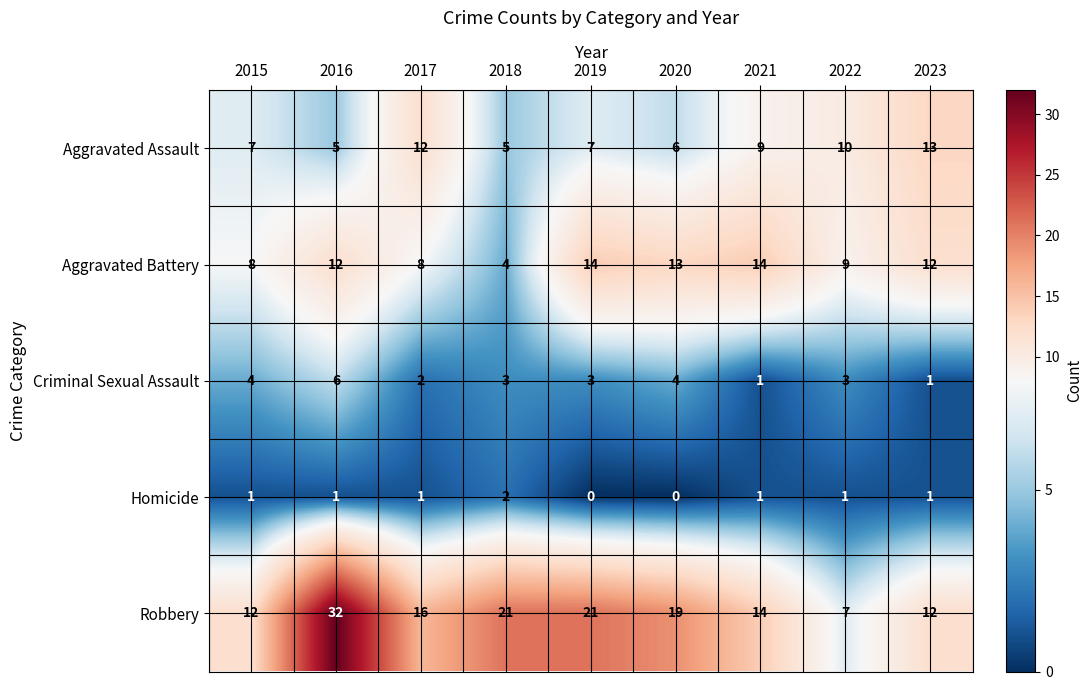

Which series changed the most between 2017 and 2019?

Aggravated Battery